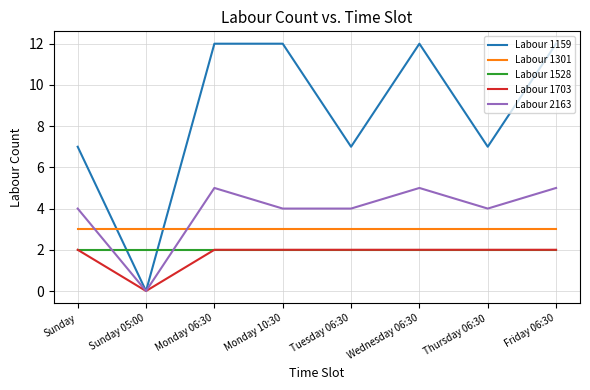

What is the average value of the Labour 1159 series?

9